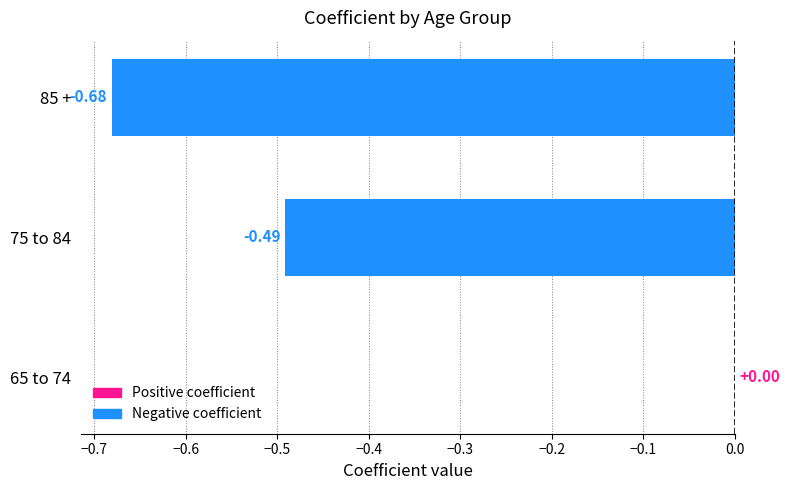

Between 75 to 84 and 65 to 74, which is larger?

65 to 74